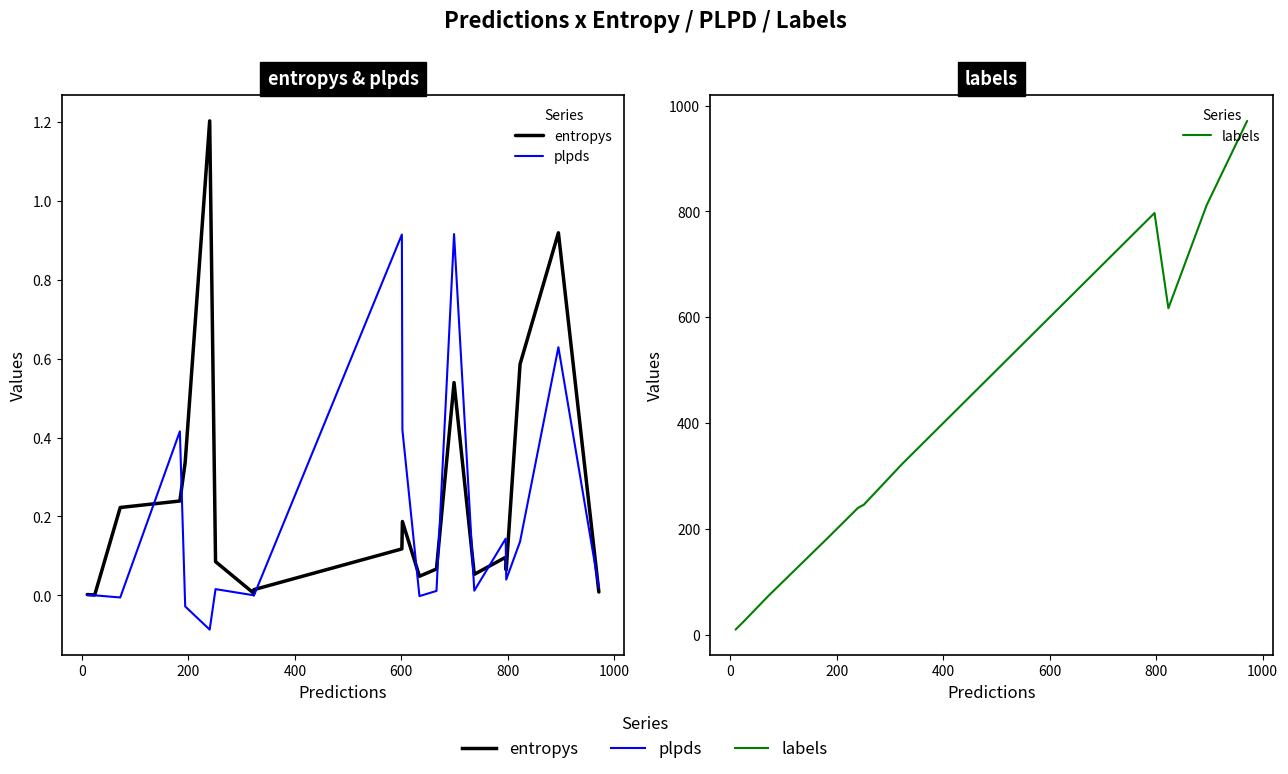

List the series in order of their peak value, highest first.

labels, entropys, plpds